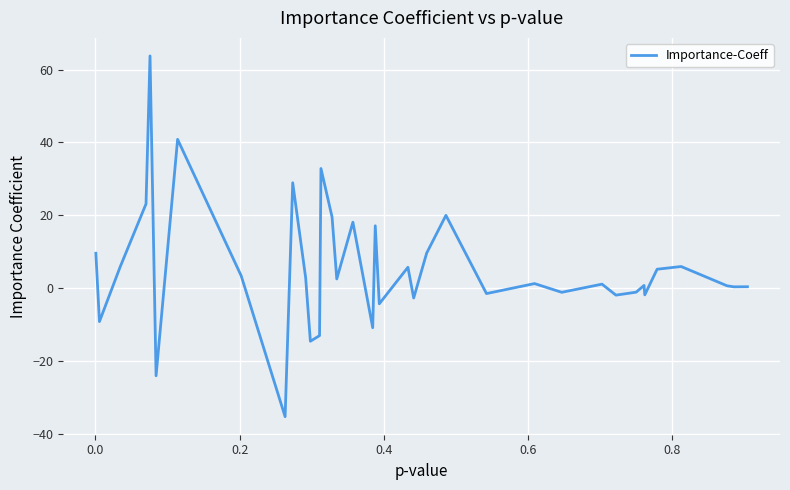

What is the average value?

5.3